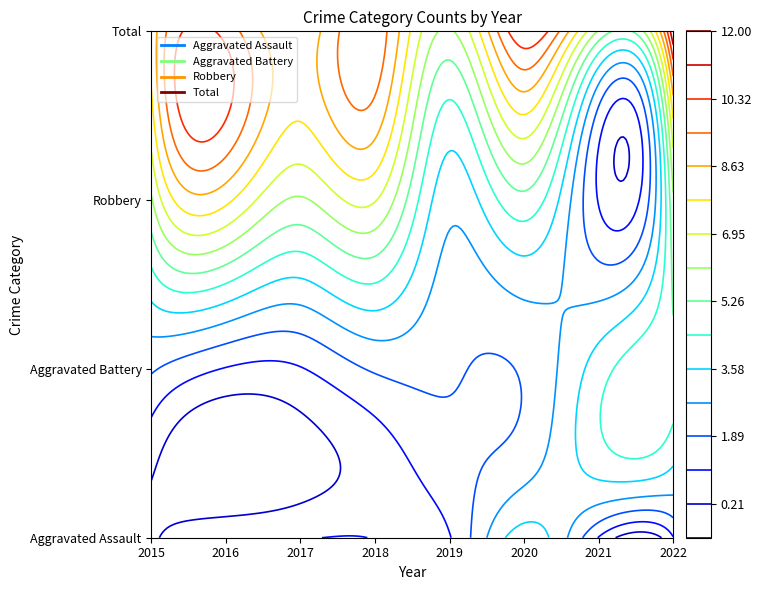

Is it true that Total equals 6 at 2021?

True